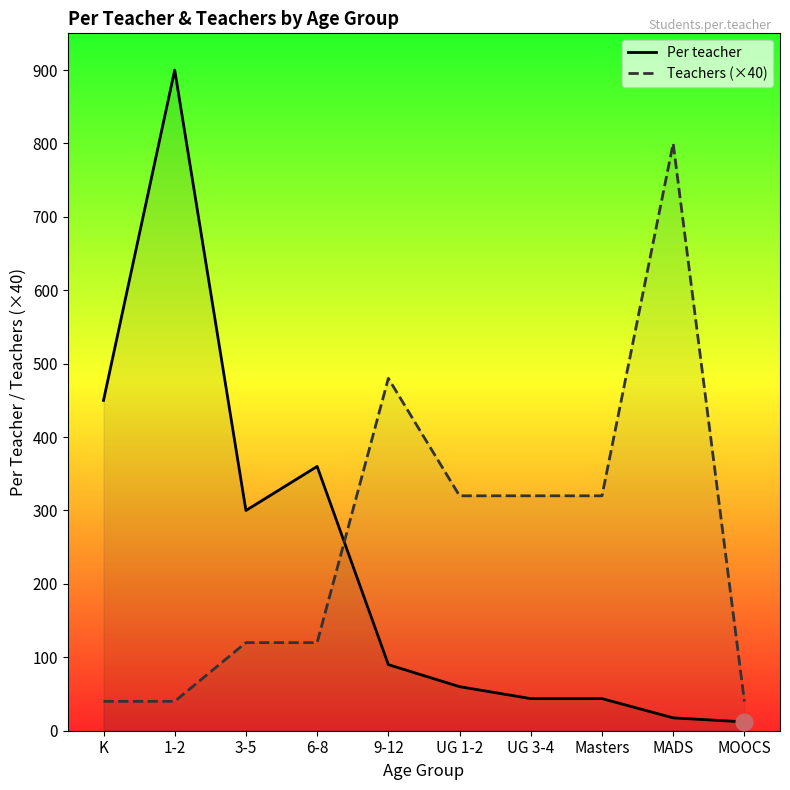

What is the approximate value of Teachers (×40) at MADS?

800.0